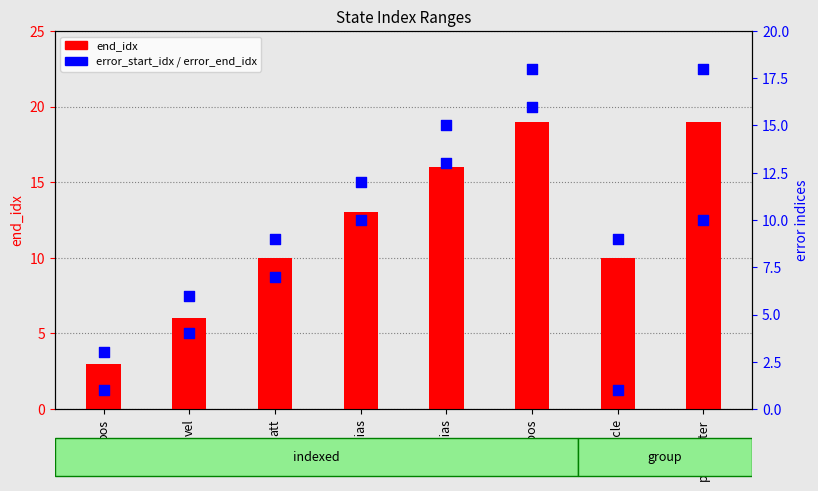

At which category is the sum across all series the highest?

cpos